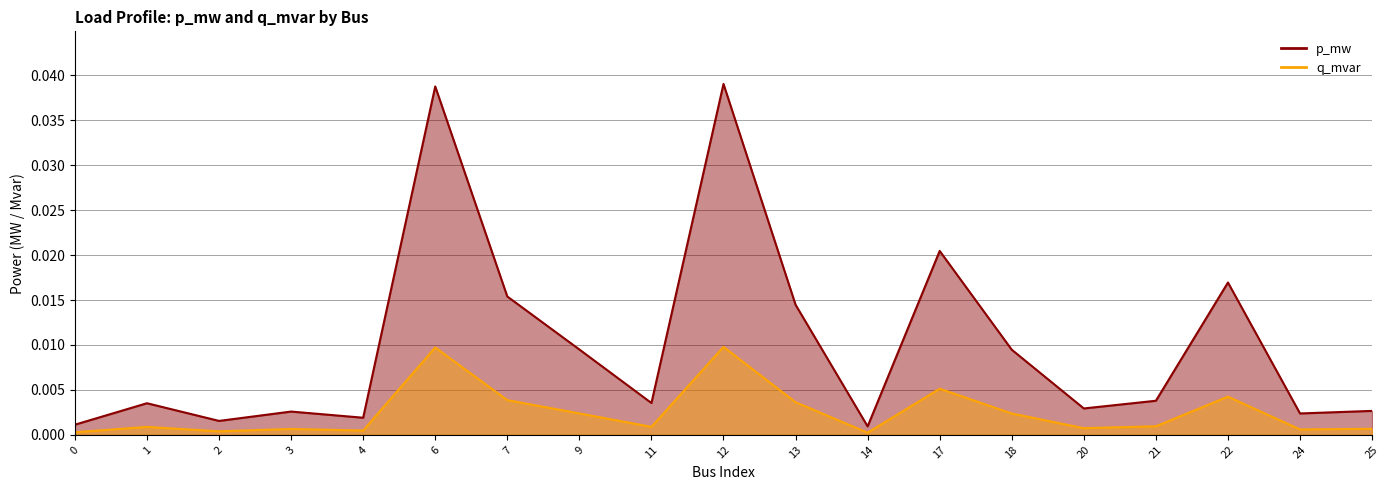

Where is the first local maximum for p_mw?

1